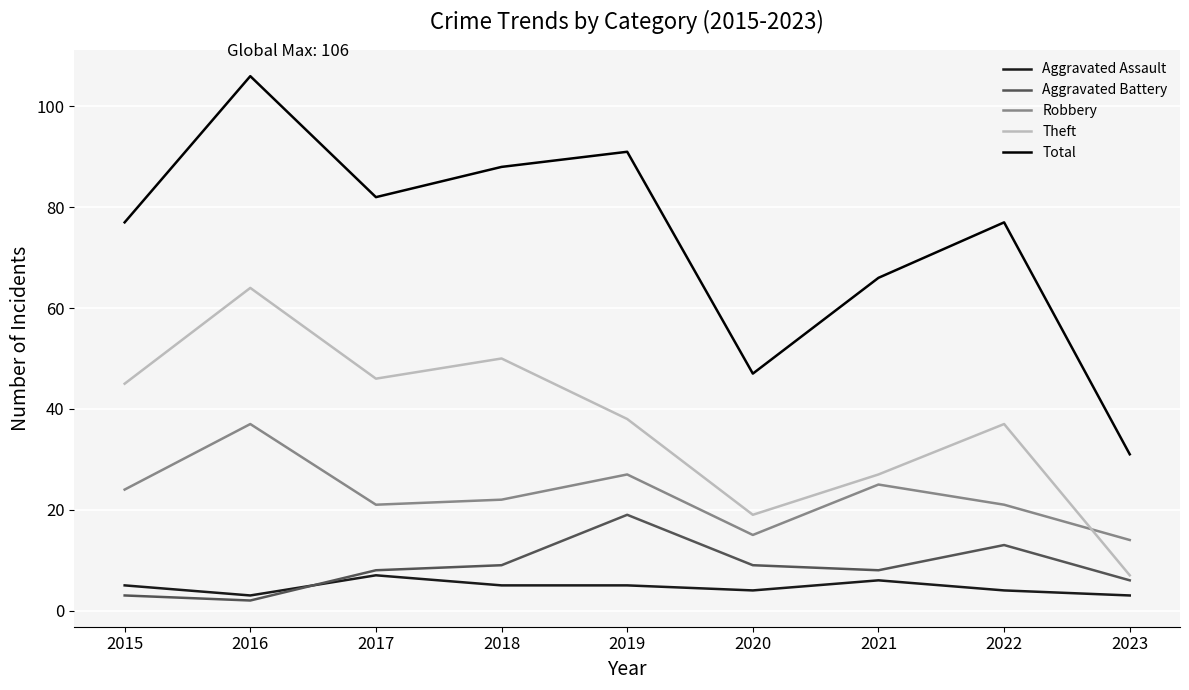

True or false: Total and Aggravated Assault intersect in this chart.

False